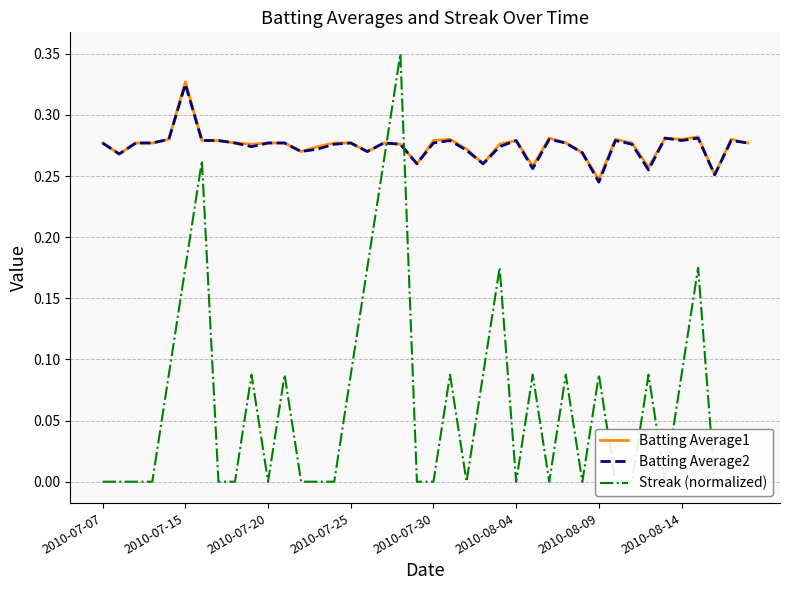

The value of Batting Average2 at 2010-07-07 is 0.2. True or false?

False